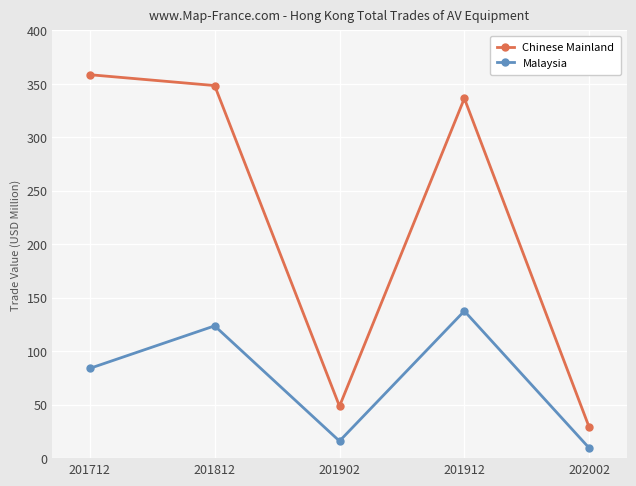

What is the maximum value shown in the chart?

358.6